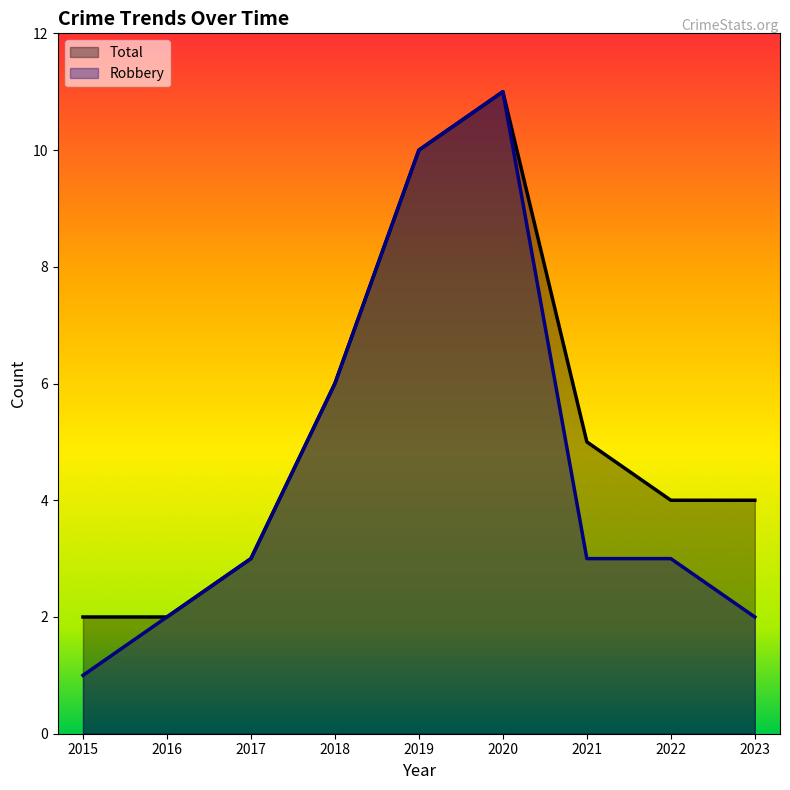

What is the difference between the second highest and second lowest values in the Robbery series?

8